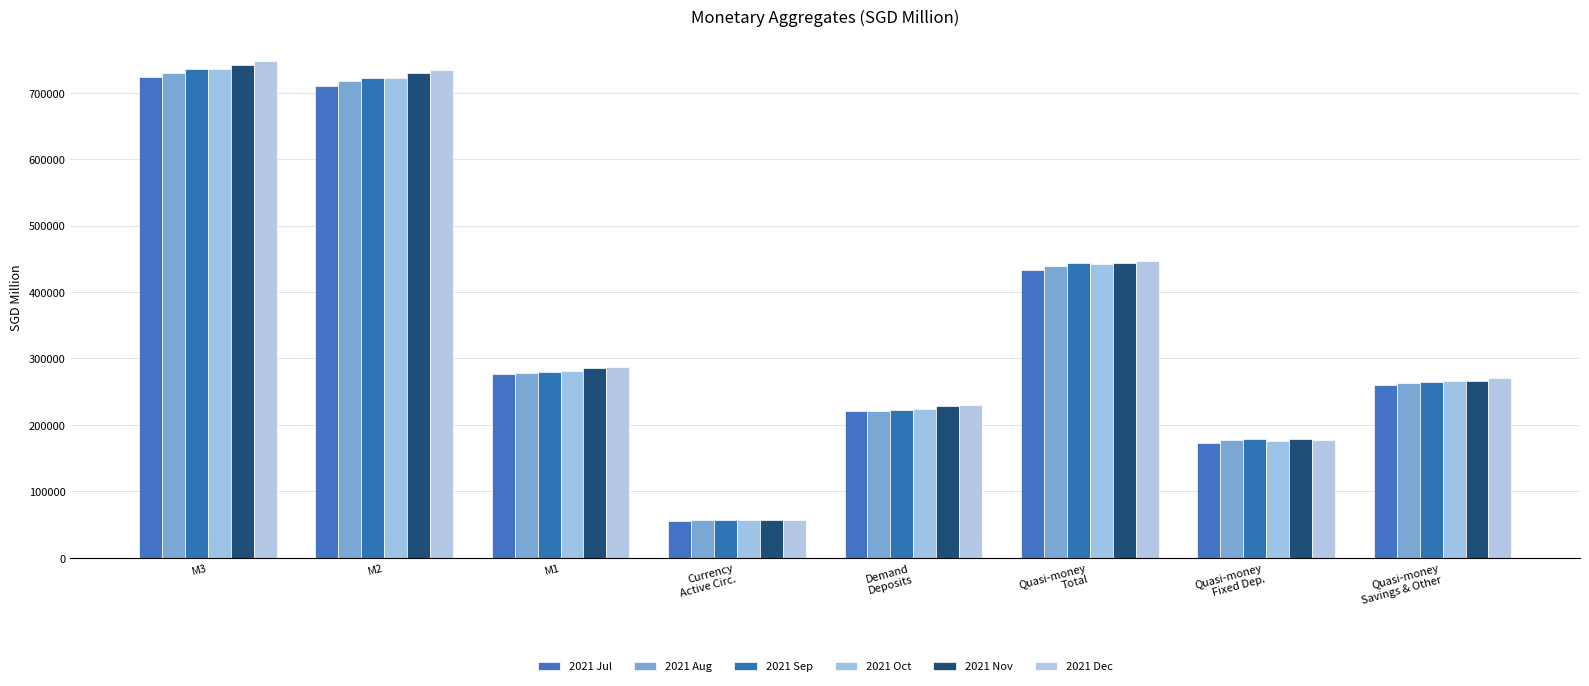

What is the label of the 8th bar from the left?

Quasi-money
Savings & Other